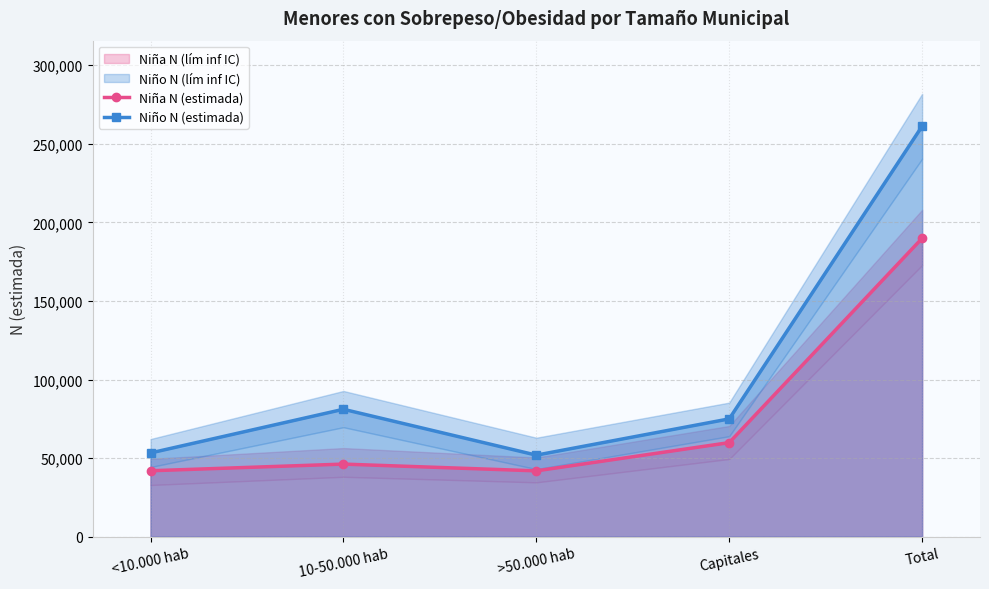

Where is Niña N (estimada) nearest to the value 115878?

Capitales